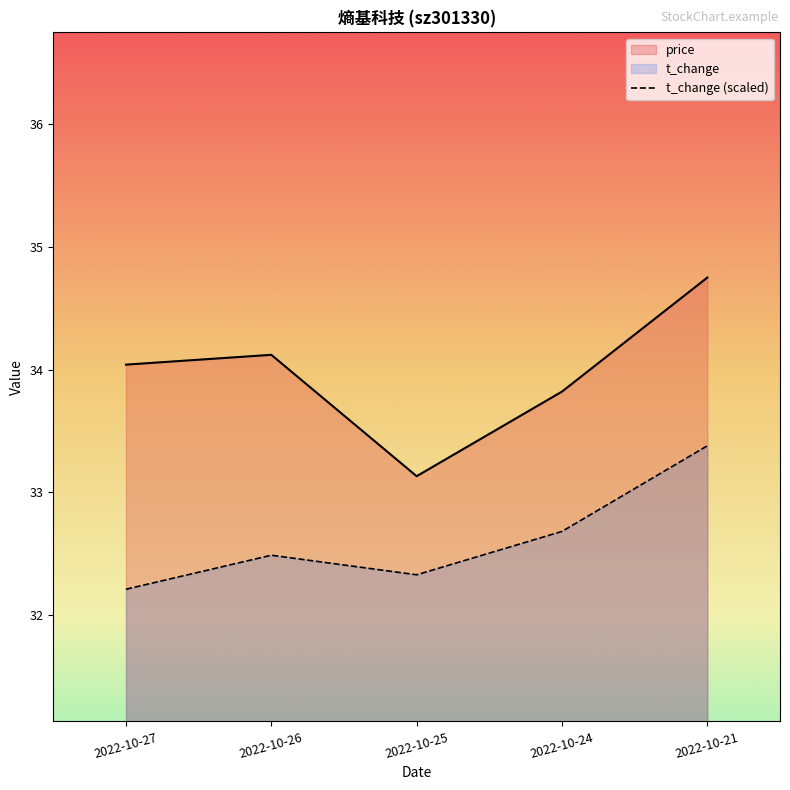

Which series has the largest total across all categories?

price